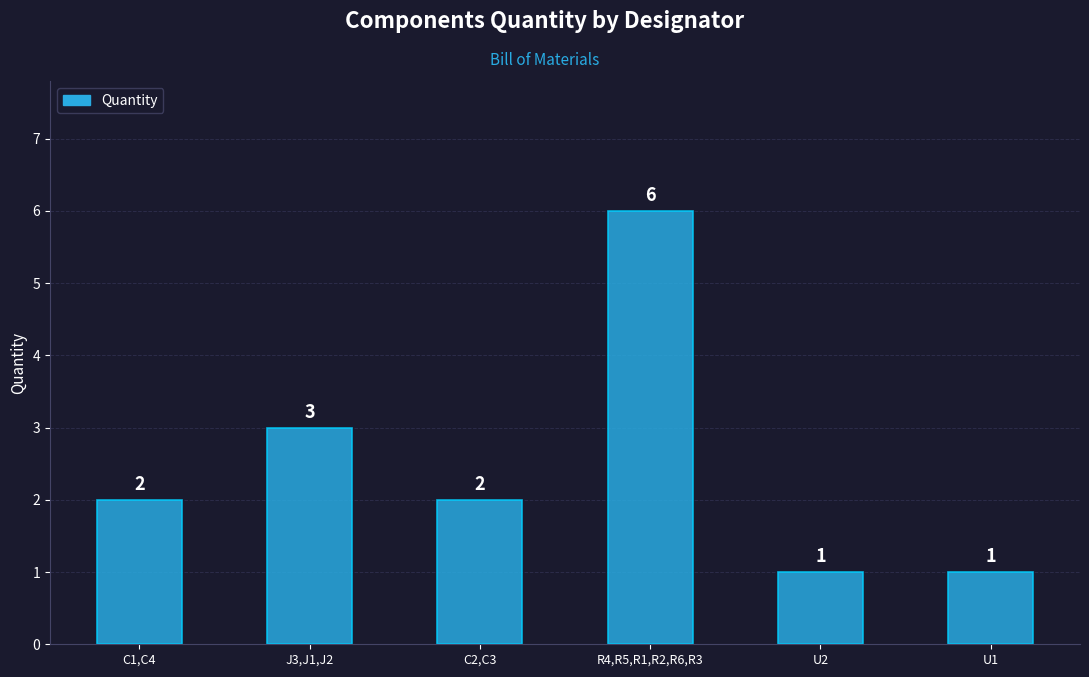

Reading right to left, transcribe all the data shown in this chart.

1	1	6	2	3	2